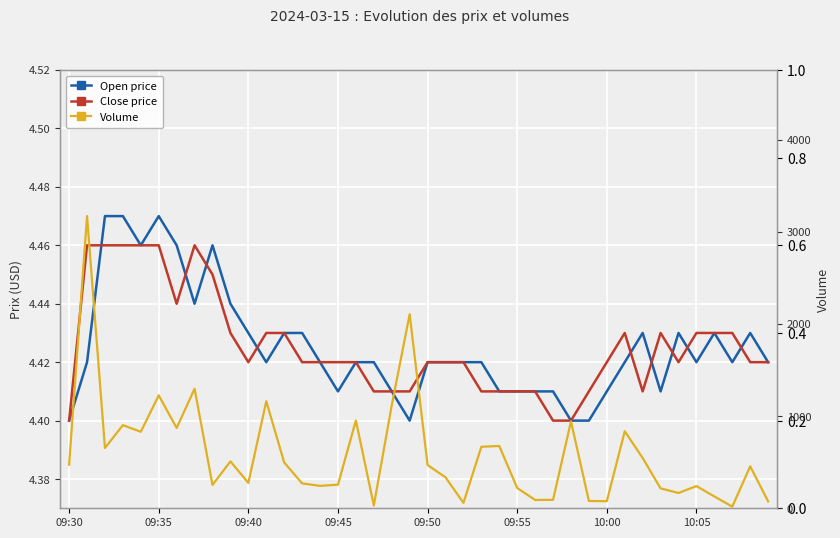

Which series has the widest spread of values?

Volume